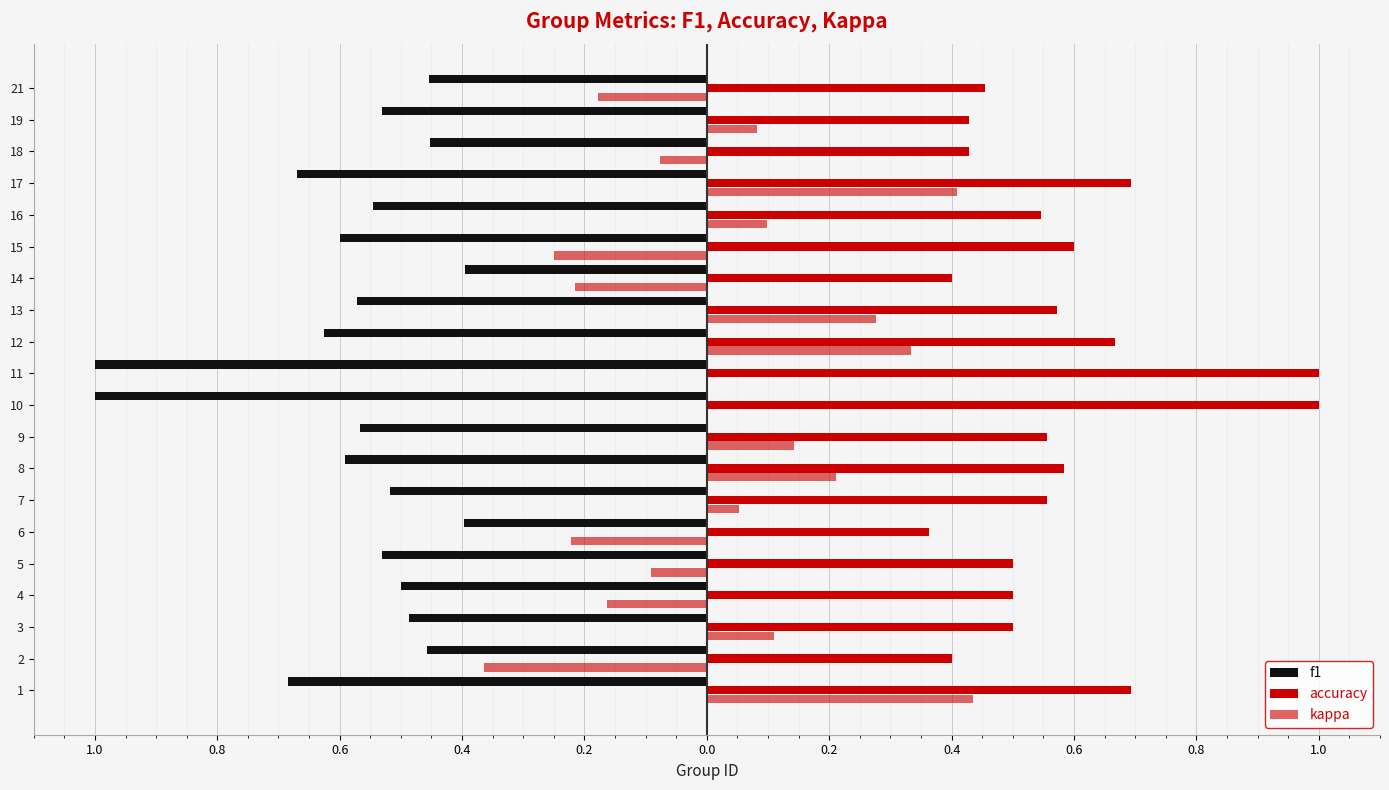

What is the label of the 5th bar from the right?

15